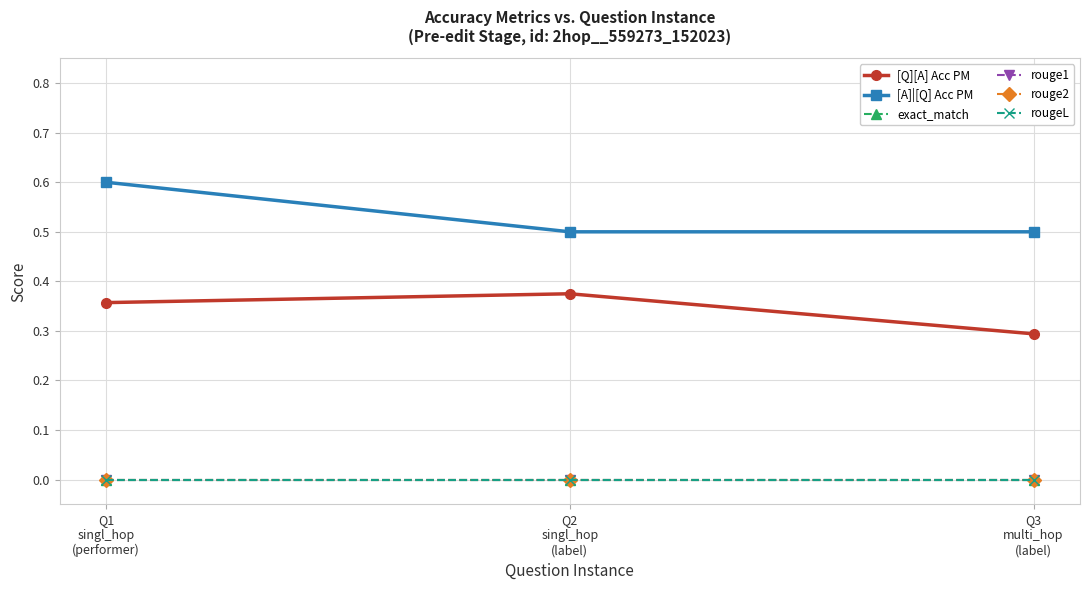

At how many categories does at least one series exceed 0?

3